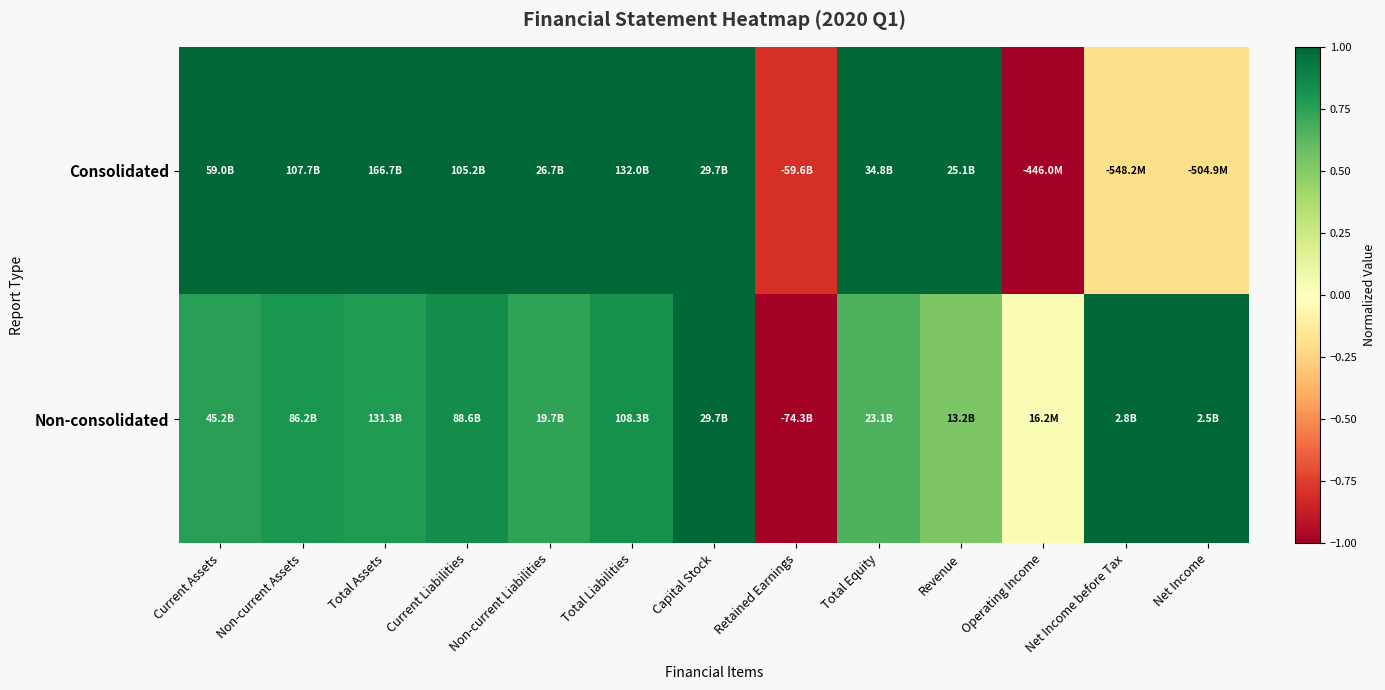

Between Total Liabilities and Capital Stock, which is larger?

Total Liabilities